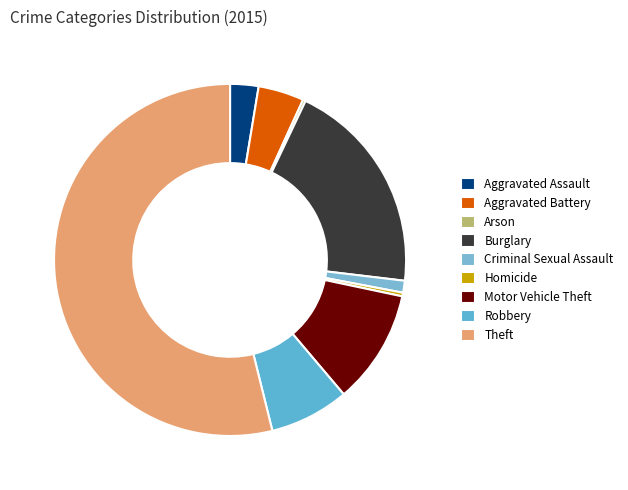

Which has a higher value, Theft or Aggravated Assault?

Theft